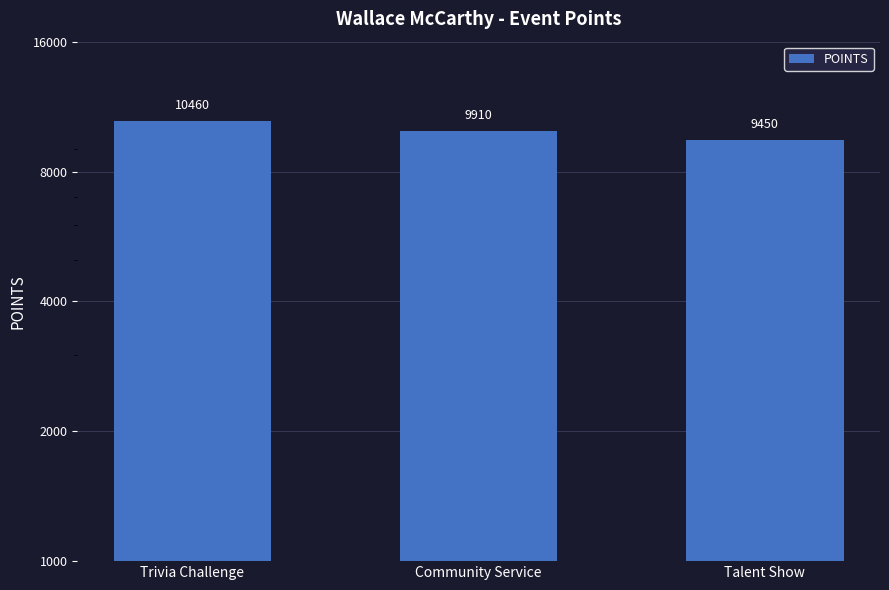

Are the bars grouped side by side (vs. stacked)?

No